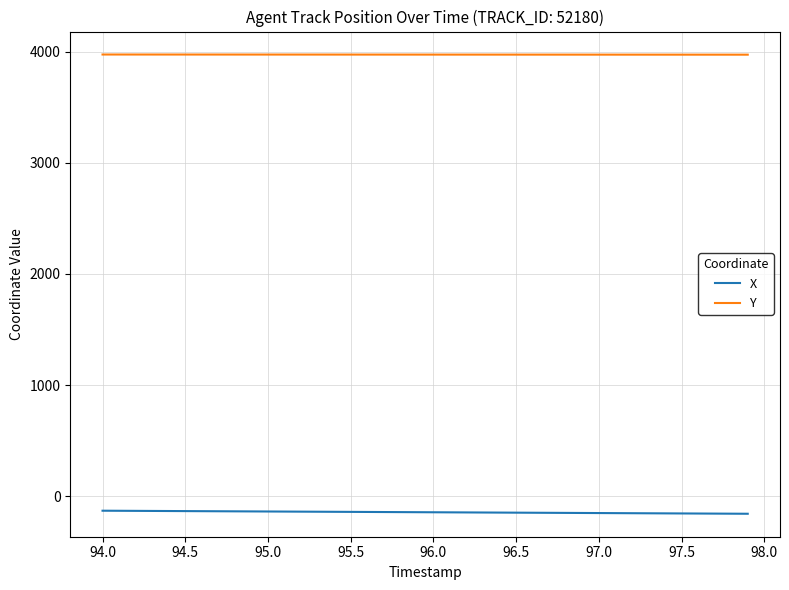

What is the maximum value shown in the chart?

3973.4